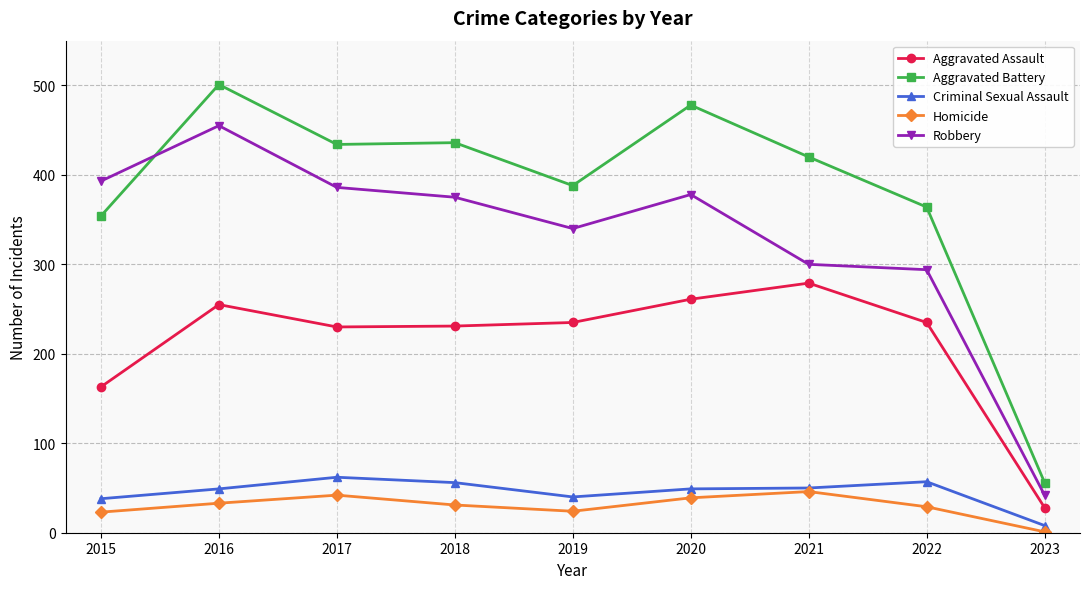

Where is the first local maximum for Robbery?

2016